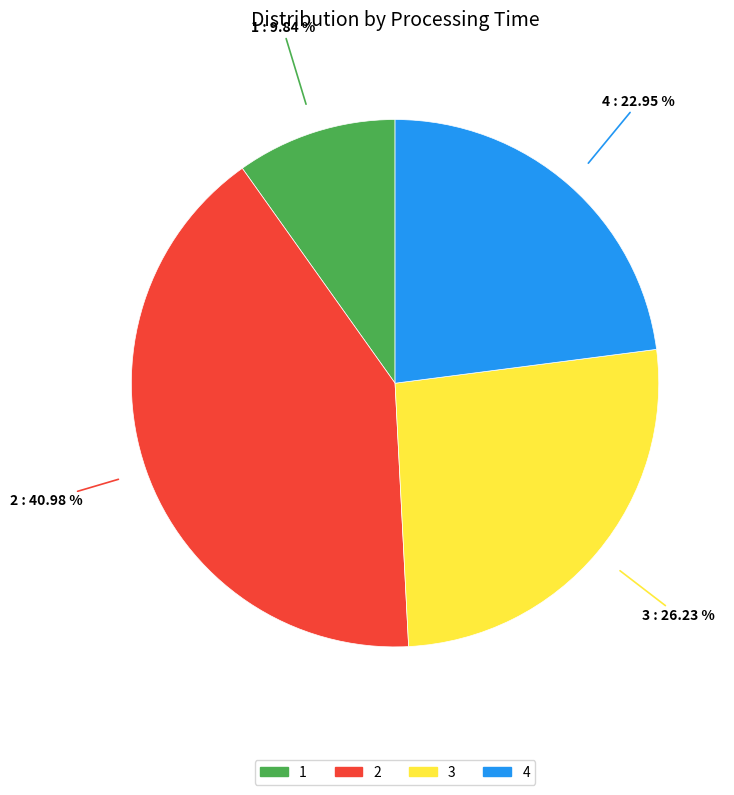

Is there a majority slice in this chart?

No